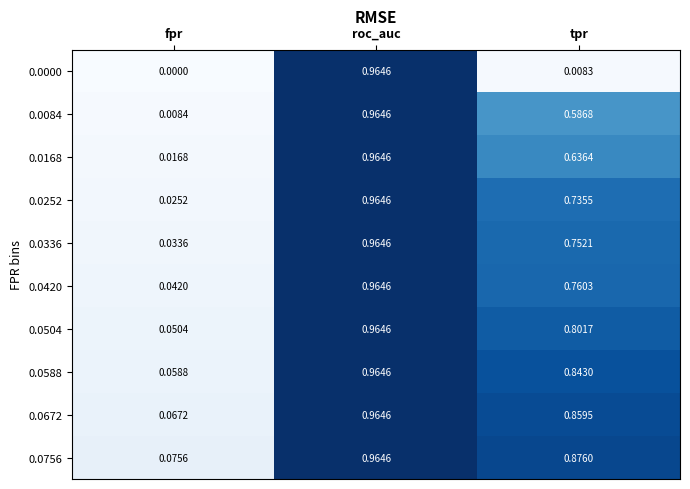

Rank the categories by 0.0756 value from highest to lowest.

roc_auc, tpr, fpr